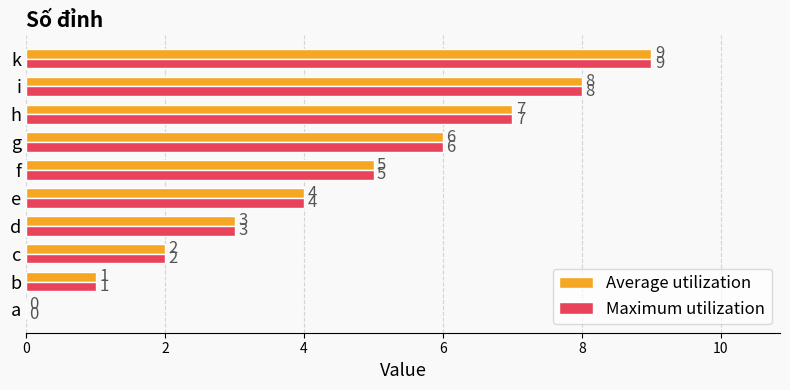

Is it true that Maximum utilization equals 1 at b?

True